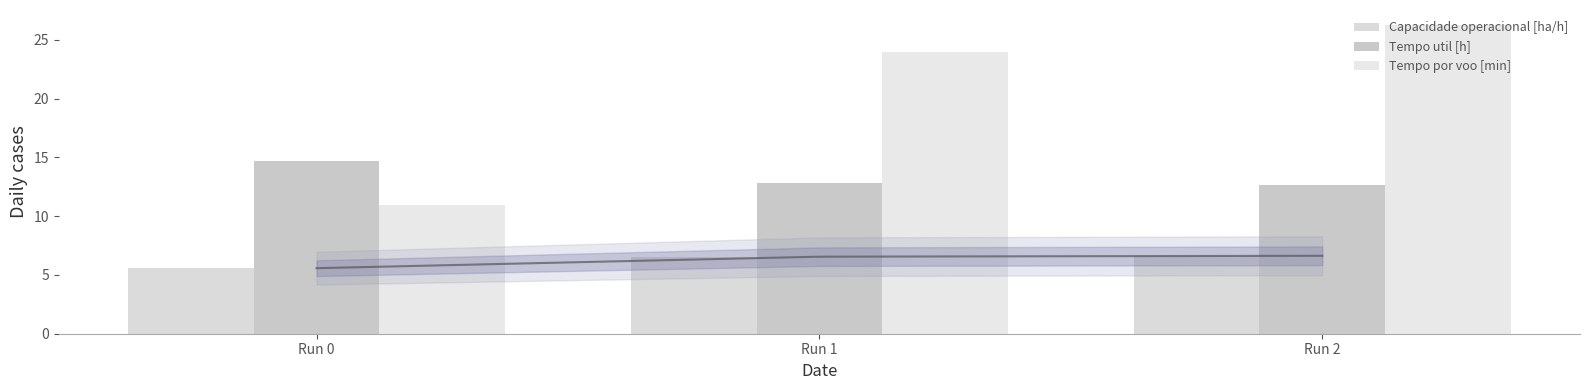

How many data points in Capacidade operacional [ha/h] are less than 6?

1